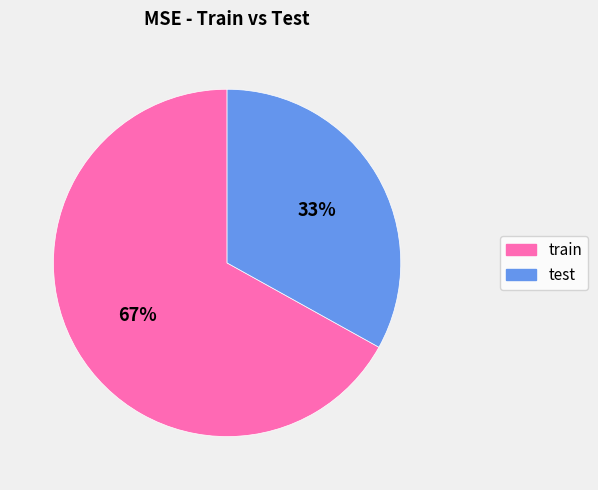

Which has a higher value, test or train?

train